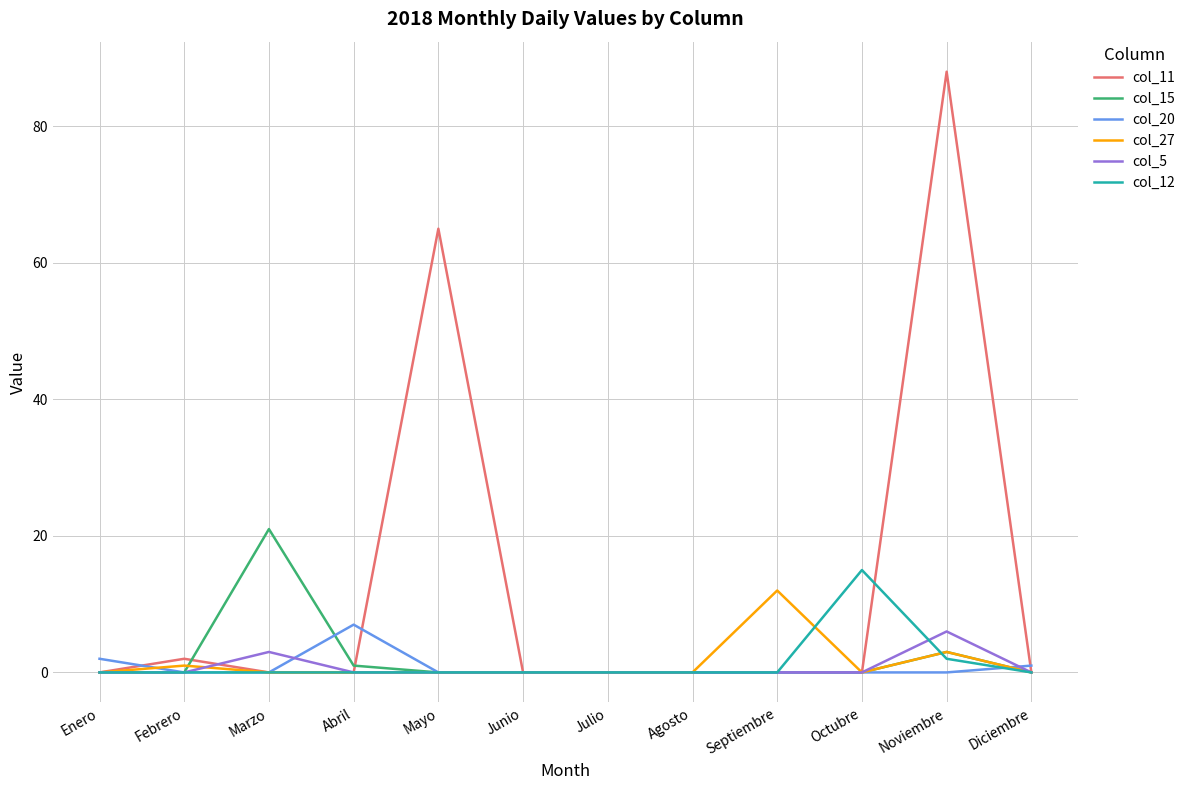

Between Noviembre and Diciembre, which series saw the biggest shift?

col_11